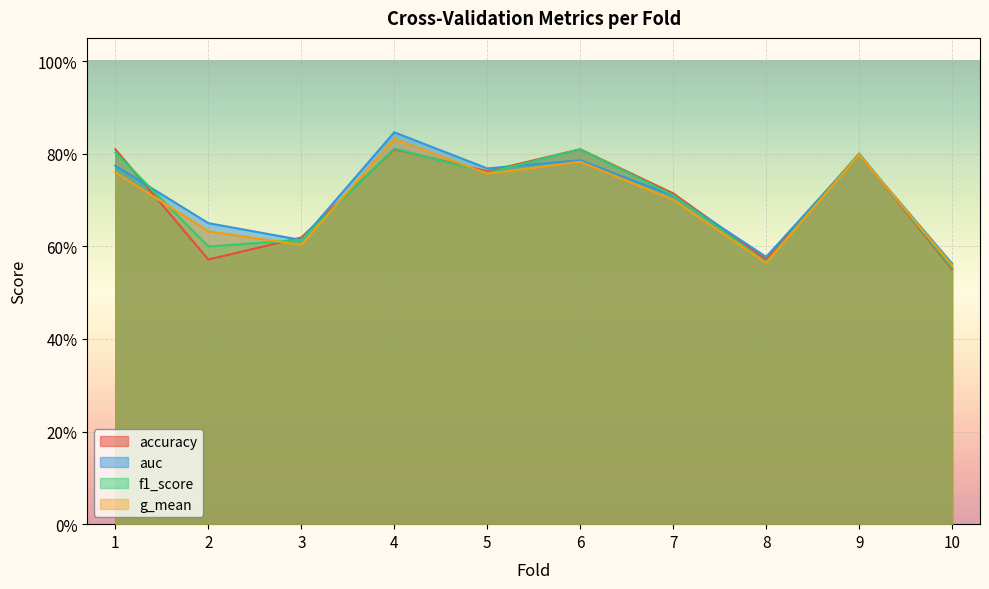

Reading left to right, what are all the values shown in this chart?

accuracy: 0.8	0.6	0.6	0.8	0.8	0.8	0.7	0.6	0.8	0.6
auc: 0.8	0.7	0.6	0.8	0.8	0.8	0.7	0.6	0.8	0.6
f1_score: 0.8	0.6	0.6	0.8	0.8	0.8	0.7	0.6	0.8	0.6
g_mean: 0.8	0.6	0.6	0.8	0.8	0.8	0.7	0.6	0.8	0.6